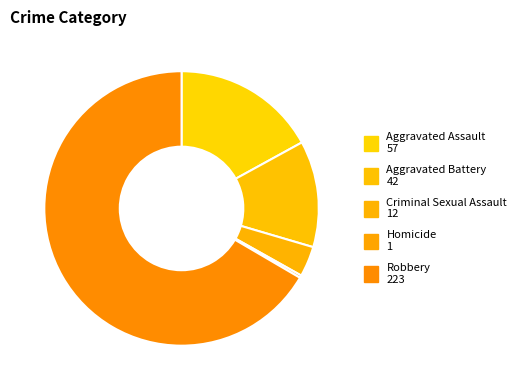

Is it true that Aggravated Battery is 7% of the pie?

False